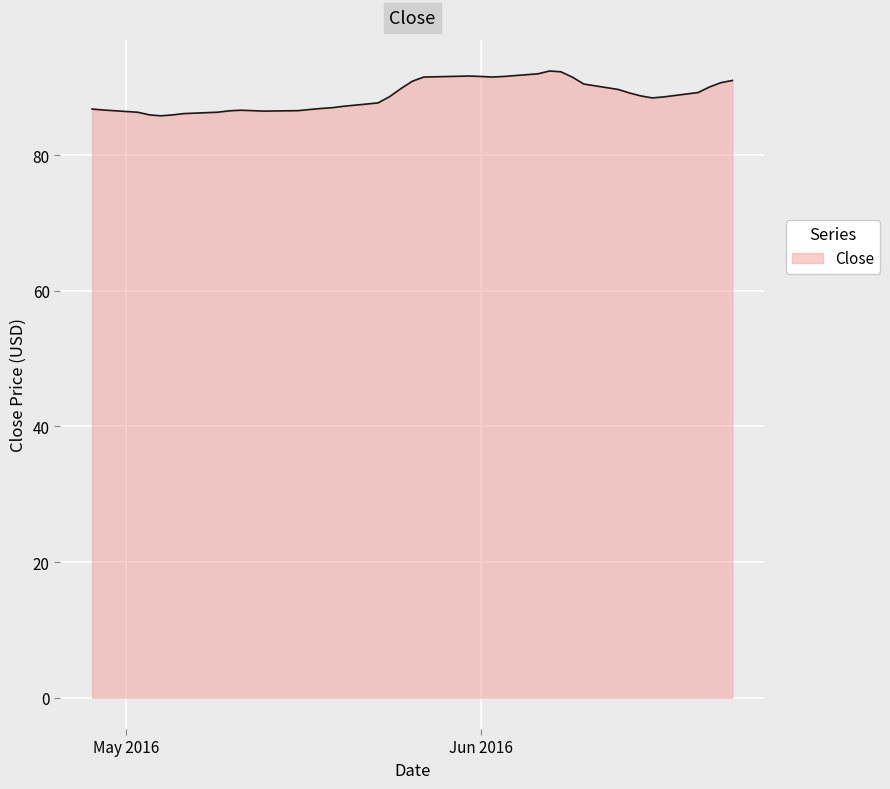

What is the difference between the maximum and minimum values?

6.6